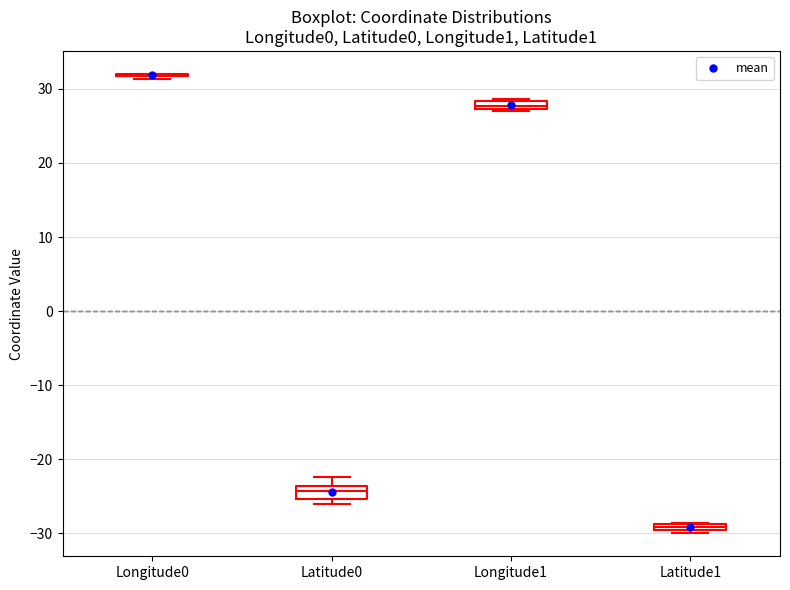

Where is the lower edge of the box for Longitude1 on the y-axis? The values are not printed on the chart, so give them approximately, as read against the axis.

27